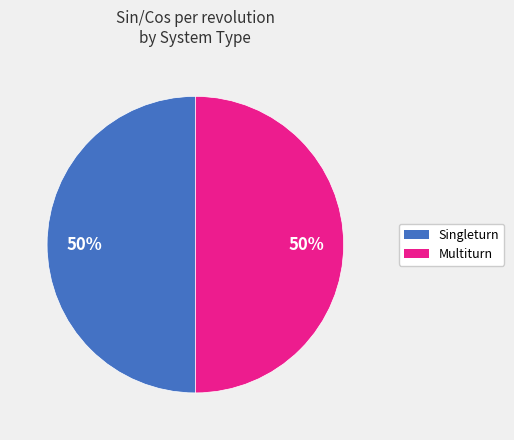

Count the number of slices in the pie.

2